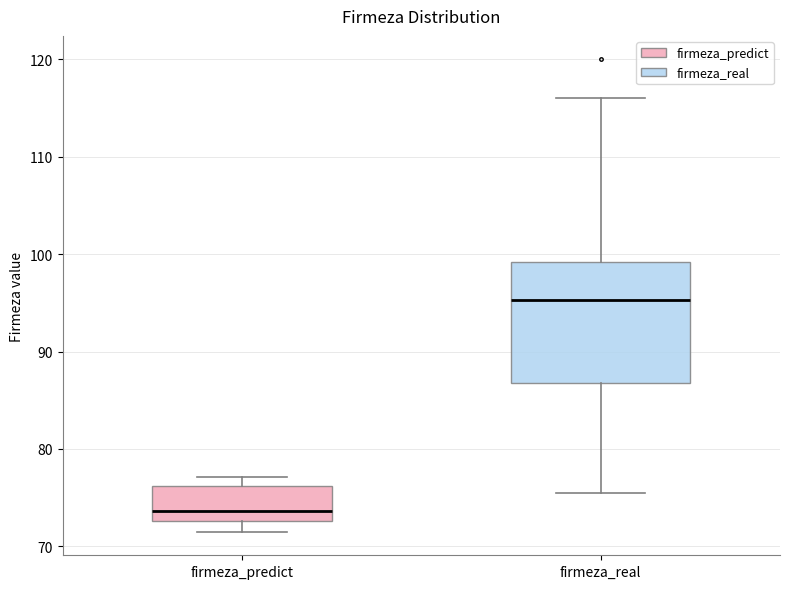

Which box is the tallest, from its lower edge to its upper edge?

firmeza_real